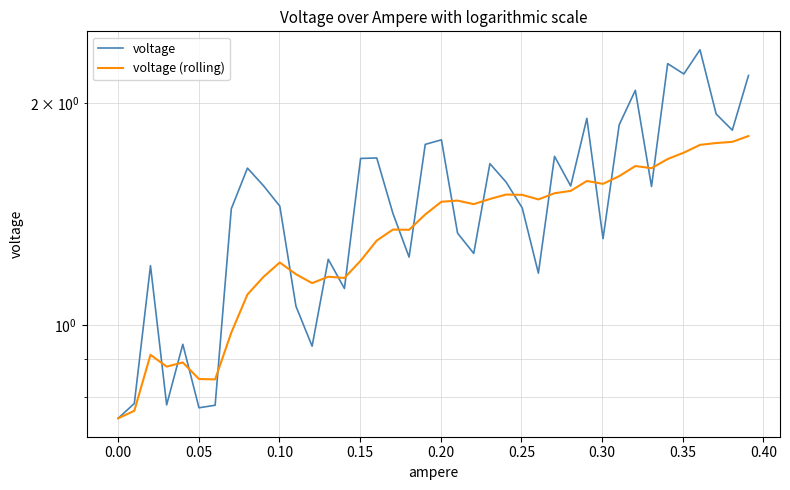

What is the difference between the maximum and minimum values in the voltage (rolling) series?

1.1